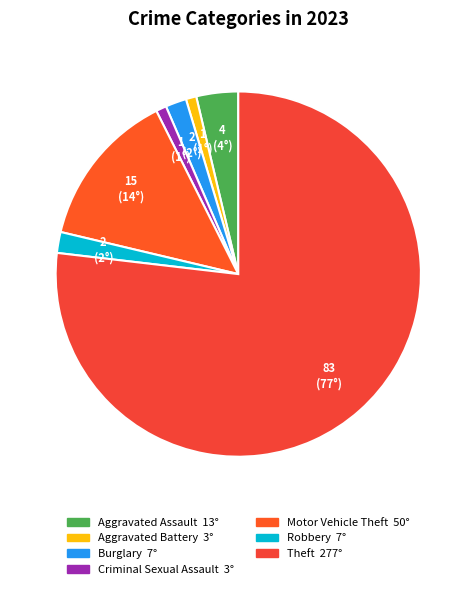

Count the number of slices in the pie.

7